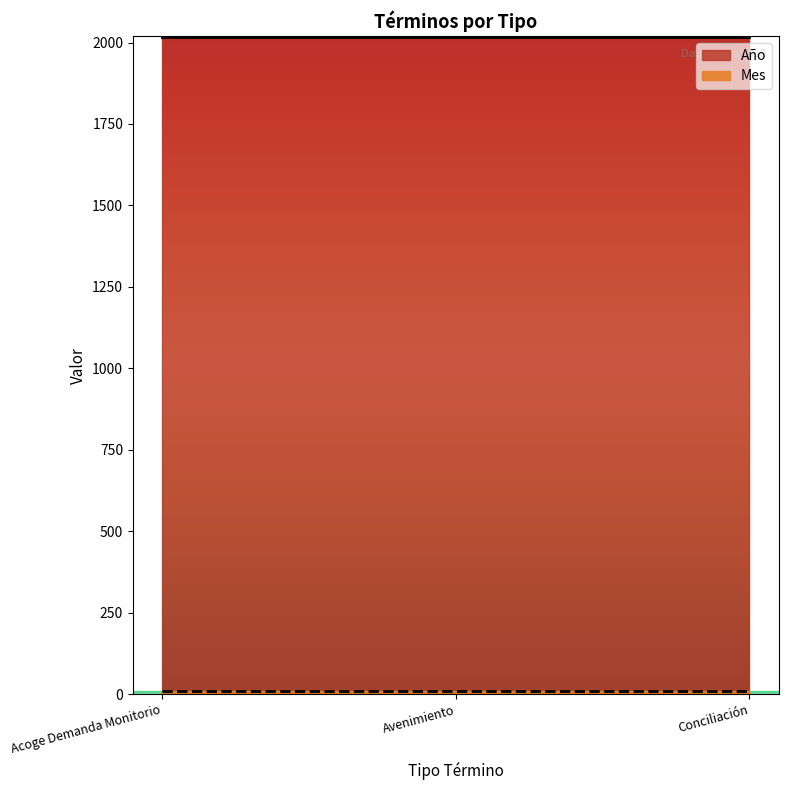

Reading left to right, list all the values displayed in this chart.

Año: Acoge Demanda Monitorio=2018	Avenimiento=2018	Conciliación=2018
Mes: Acoge Demanda Monitorio=9	Avenimiento=9	Conciliación=9